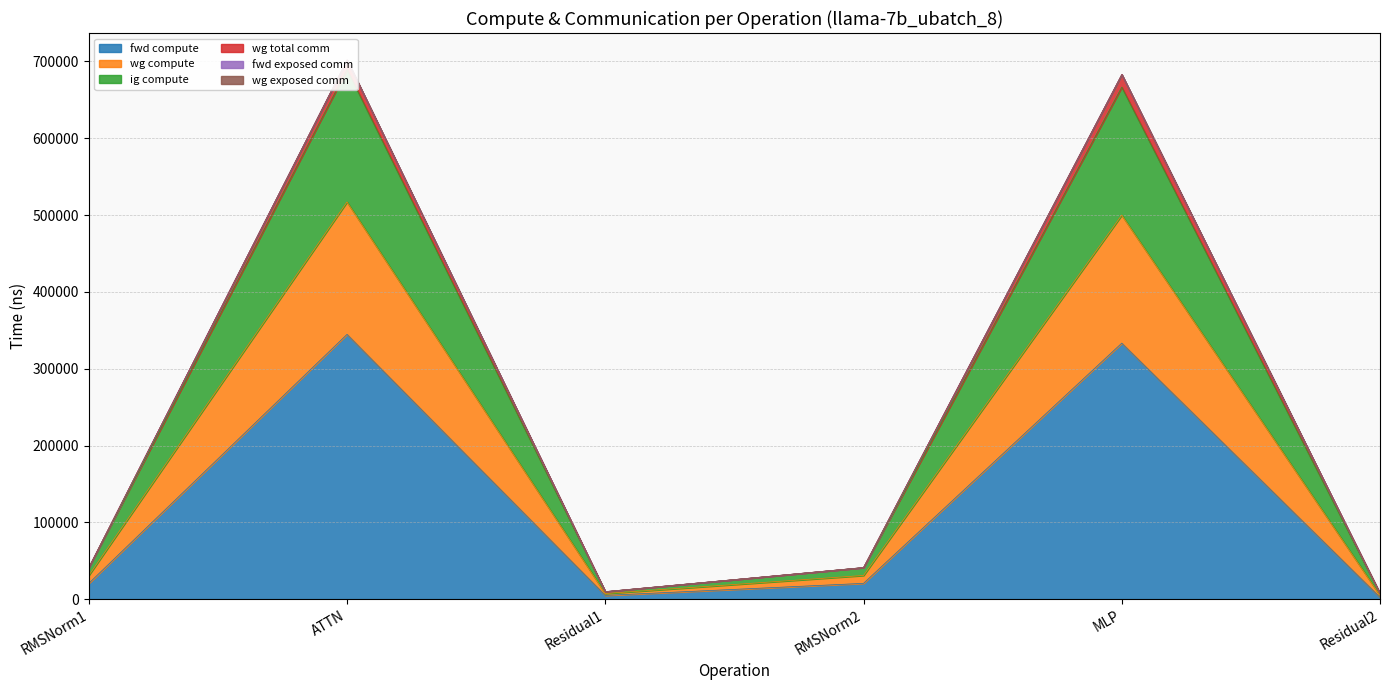

What is the sum of all wg total comm values?

1484350.2